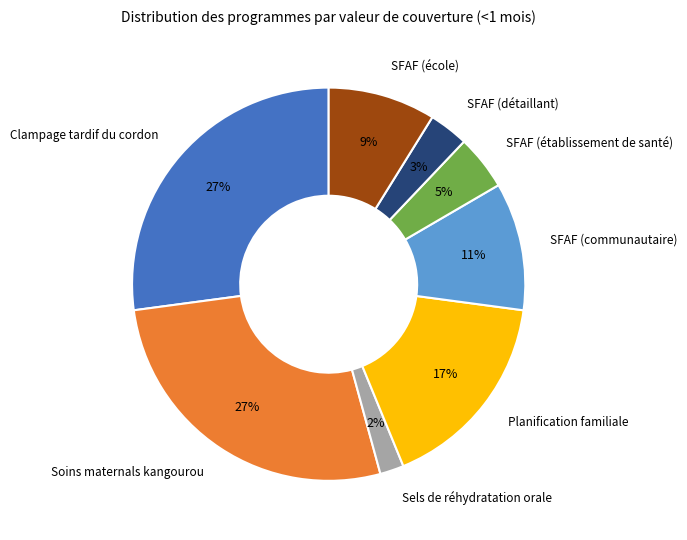

To the nearest percent, what is the average slice percentage?

12%